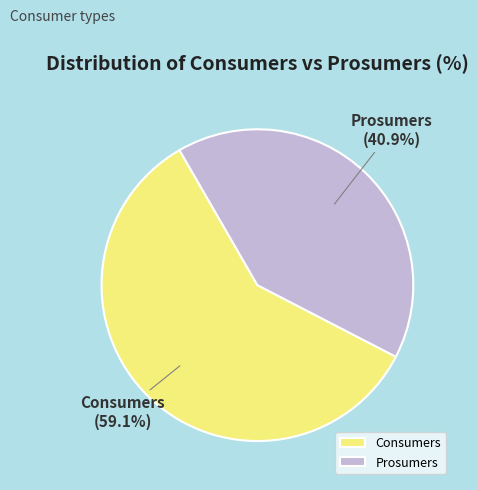

What is the largest slice in the pie chart?

Consumers